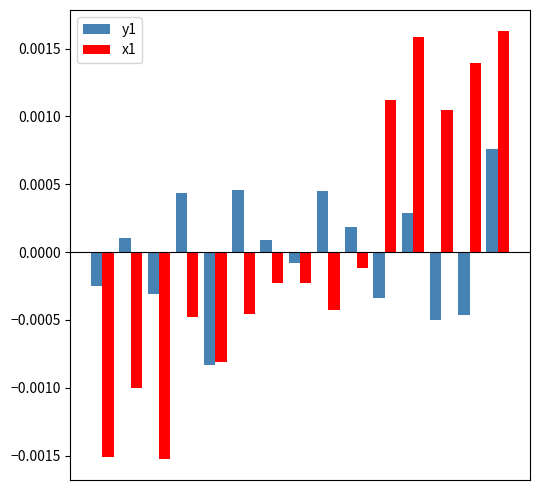

What are all the series names shown in the legend?

y1, x1